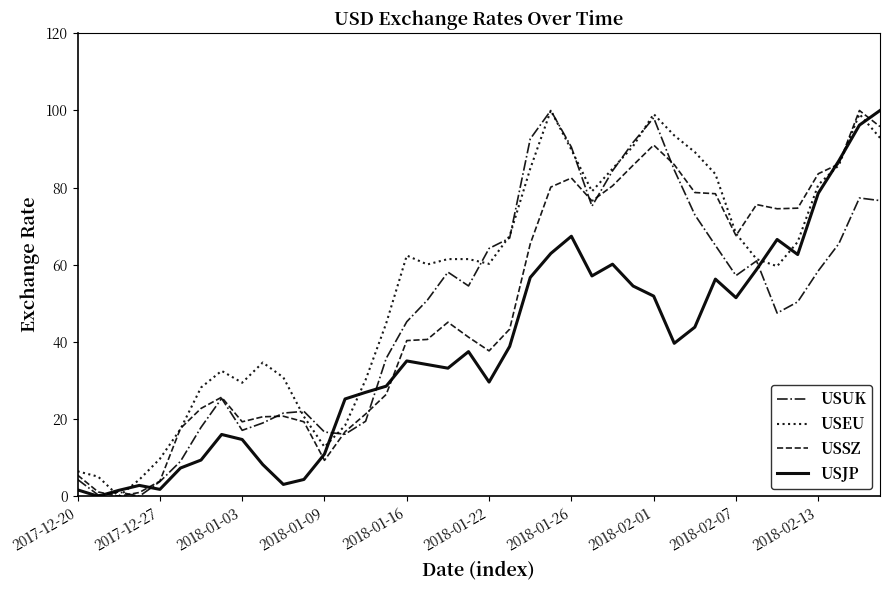

Which series has the largest total across all categories?

USEU